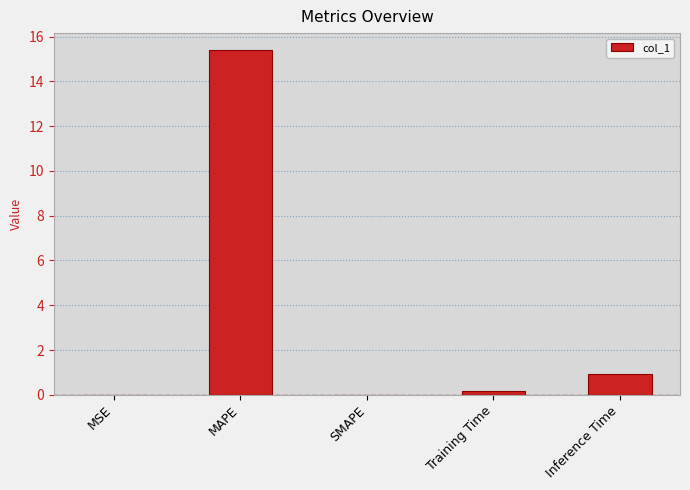

Where is the data nearest to the value 7?

Inference Time